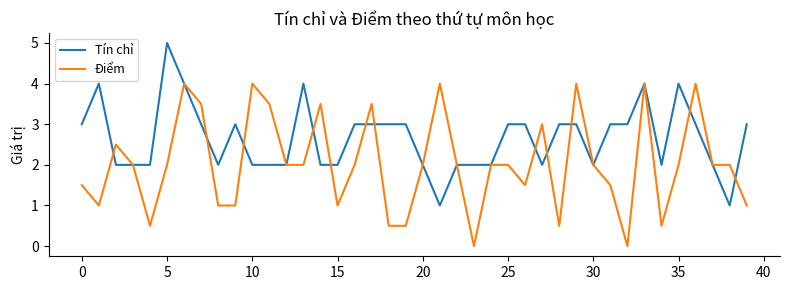

List the series in order of their peak value, lowest first.

Điểm, Tín chỉ